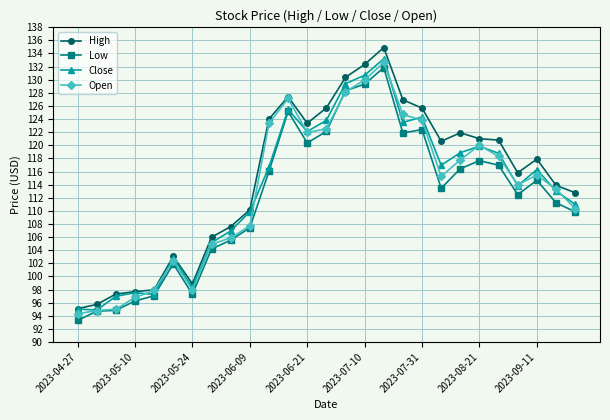

Which series has the widest spread of values?

High